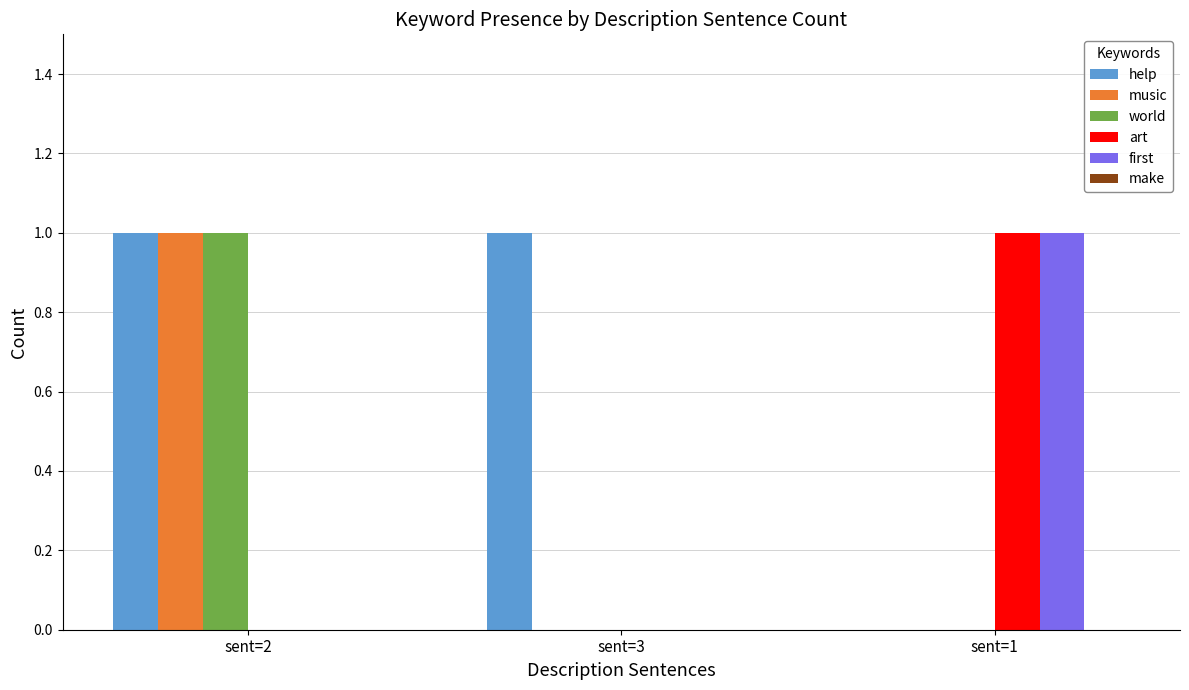

Count the art values in the range 0 to 1.

3